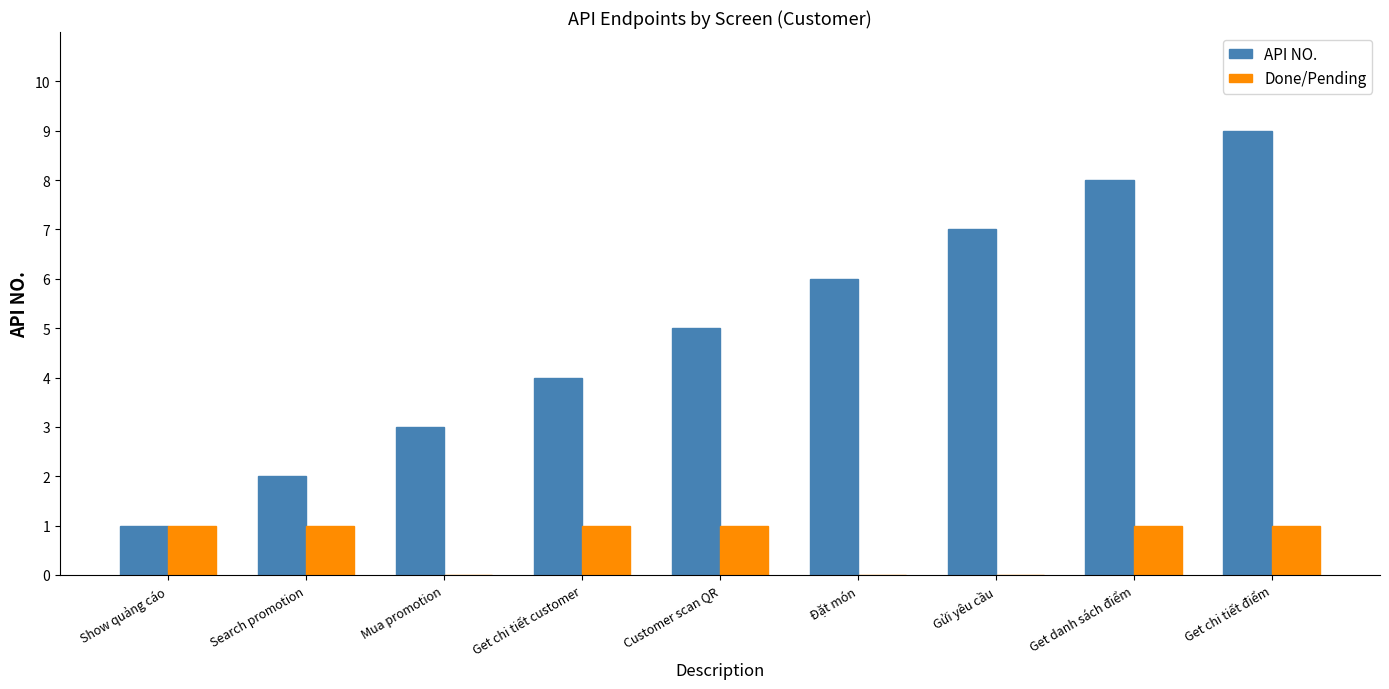

The value of Done/Pending at Gửi yêu cầu is 0. True or false?

True